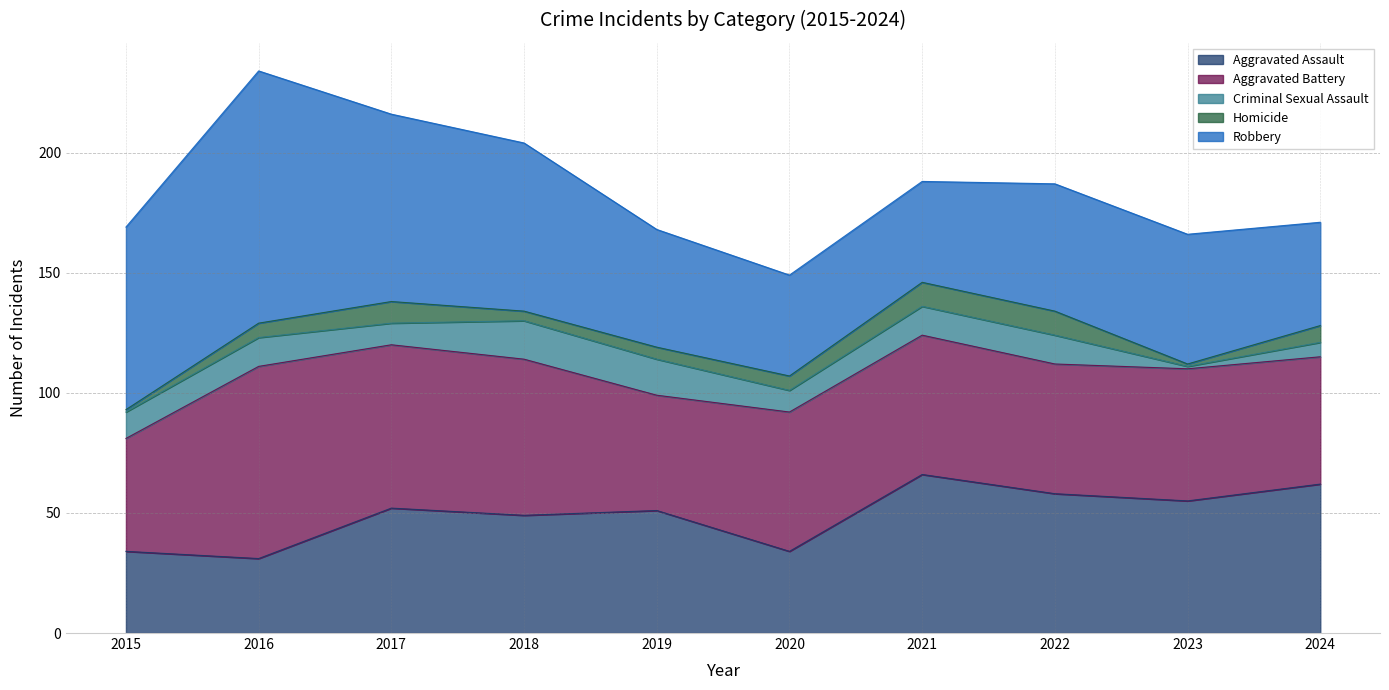

What is the value of the Robbery point at the 2nd from the left?

105